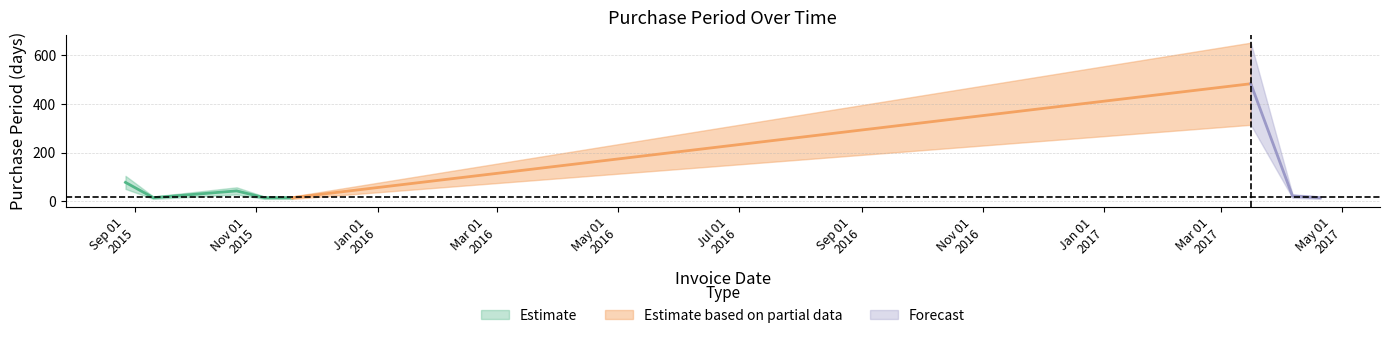

How many categories are shown in the chart?

8